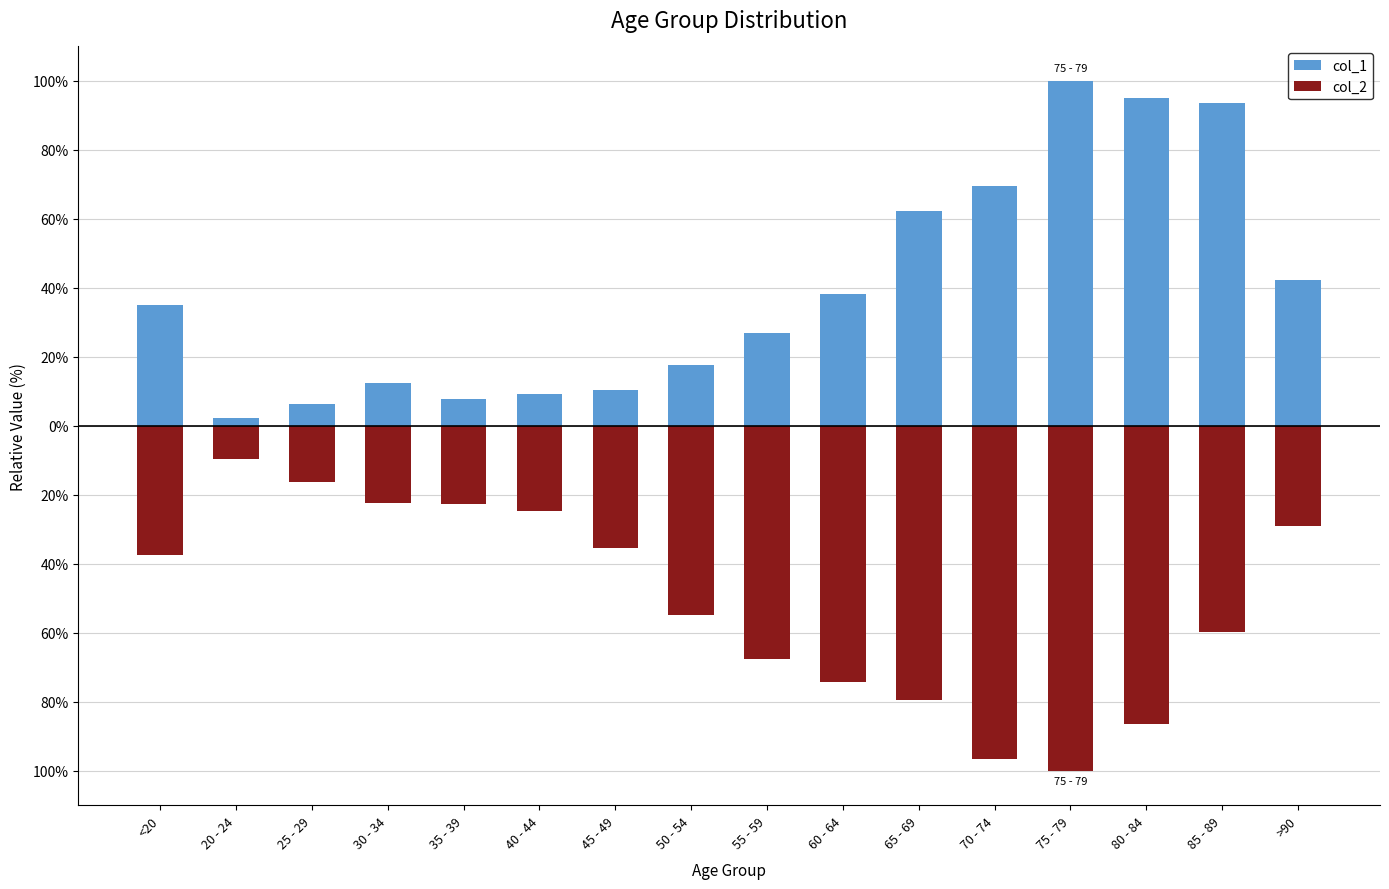

What is the label of the 9th bar from the right?

50 - 54